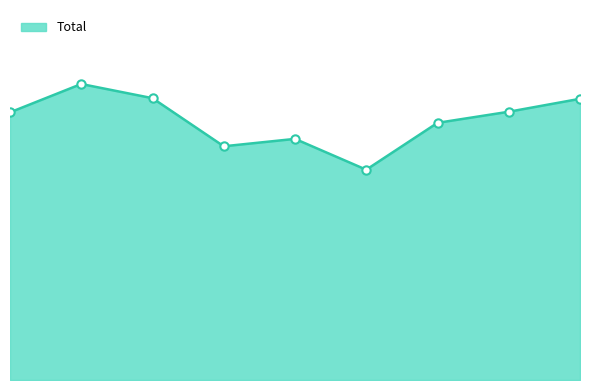

Which category has the lowest value across all series?

2020